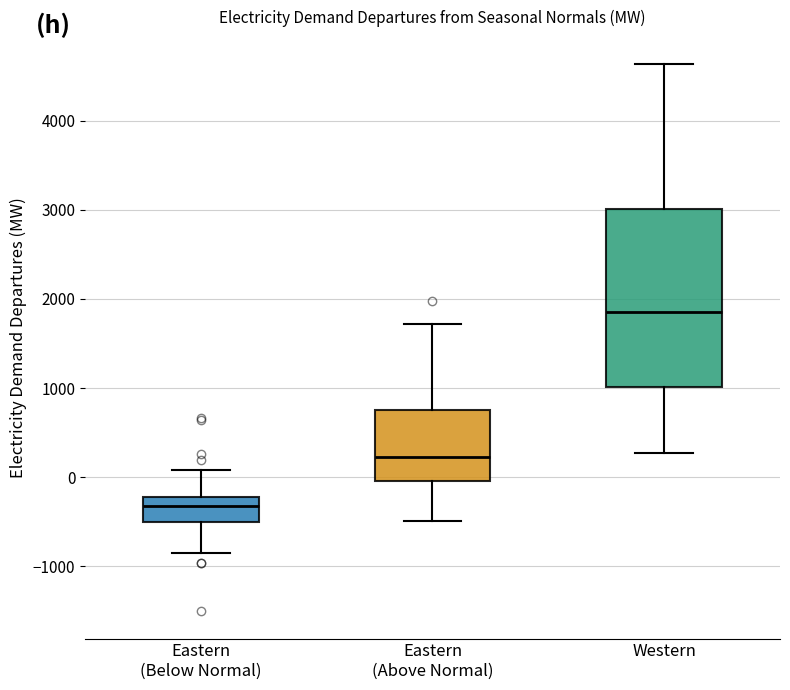

Reading left to right, read every box against the y-axis: the position of its median line, the range the box covers, and the ends of its whiskers. The values are not printed on the chart, so give them approximately, as read against the axis.

Eastern (Below Normal): median -300, box -500 to -200, whiskers -900 to 100
Eastern (Above Normal): median 200, box 0 to 700, whiskers -500 to 1700
Western: median 1800, box 1000 to 3000, whiskers 300 to 4600